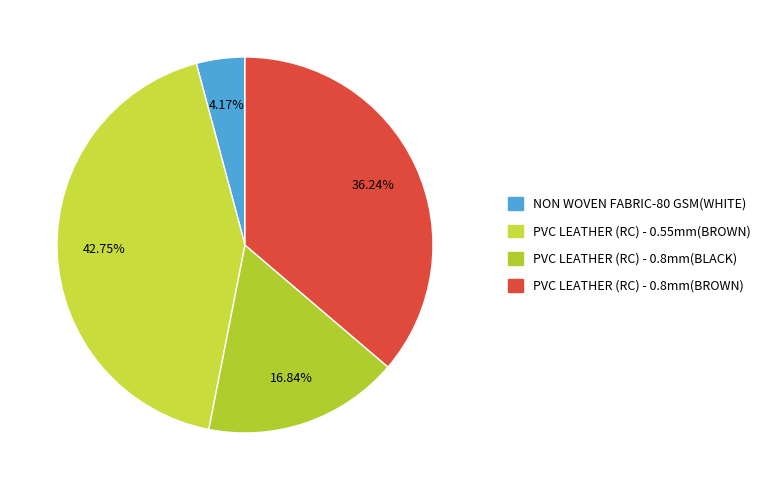

Count the number of slices in the pie.

4